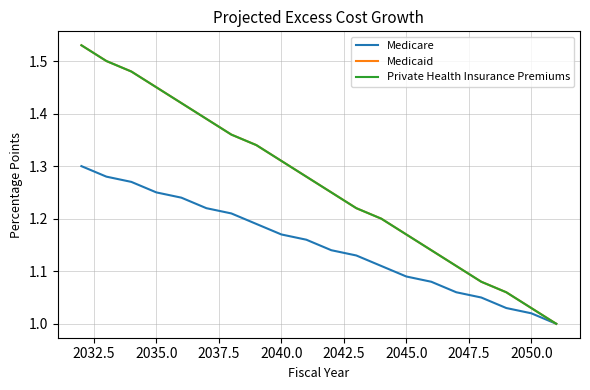

True or false: Medicaid and Medicare cross at least once.

False